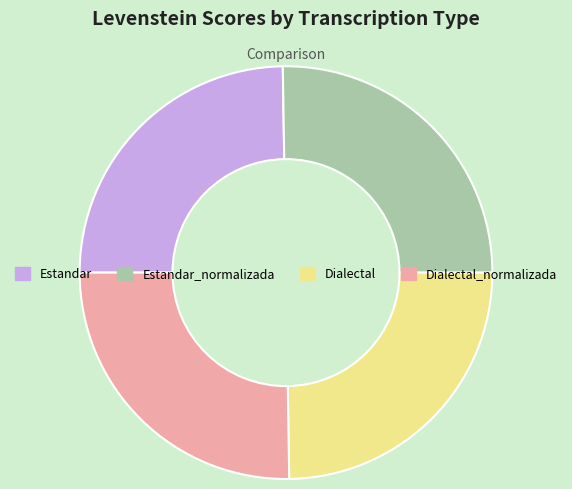

What is the ratio of the value at Dialectal_normalizada to the value at Estandar_normalizada?

1.0